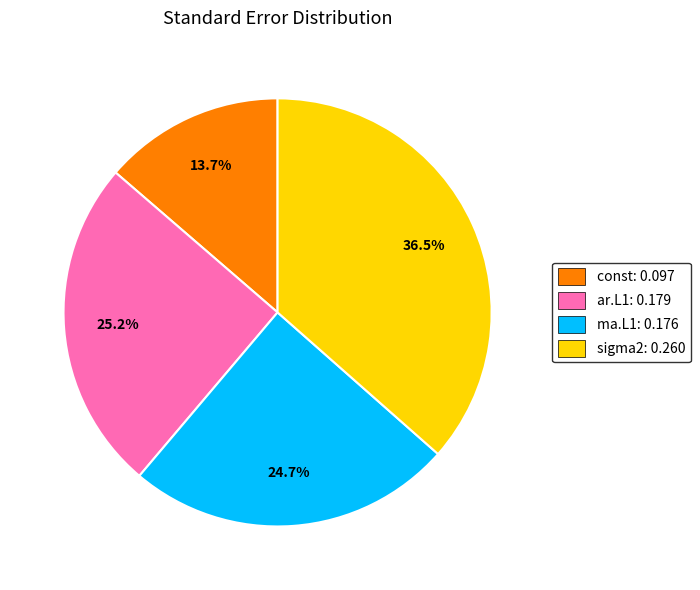

Is ma.L1 the majority of the pie?

No